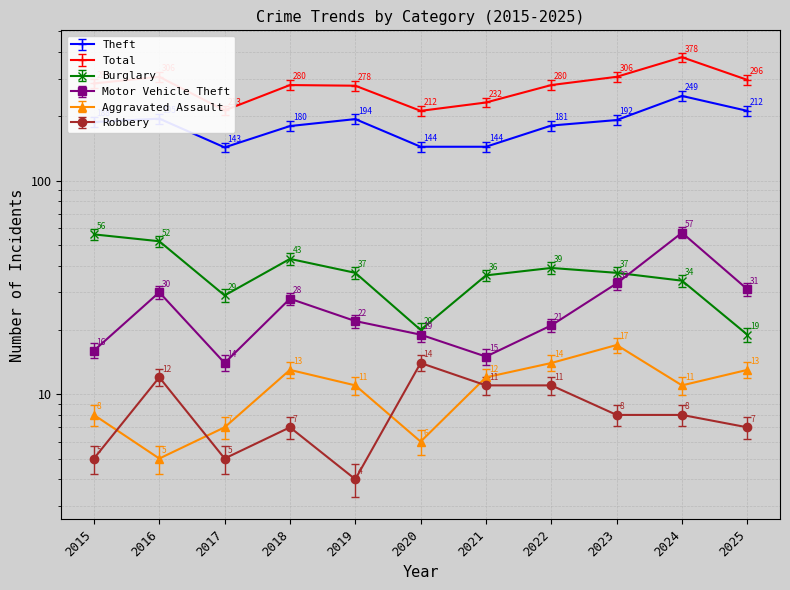

In Motor Vehicle Theft, how many points are lower than both neighbors (excluding endpoints)?

2